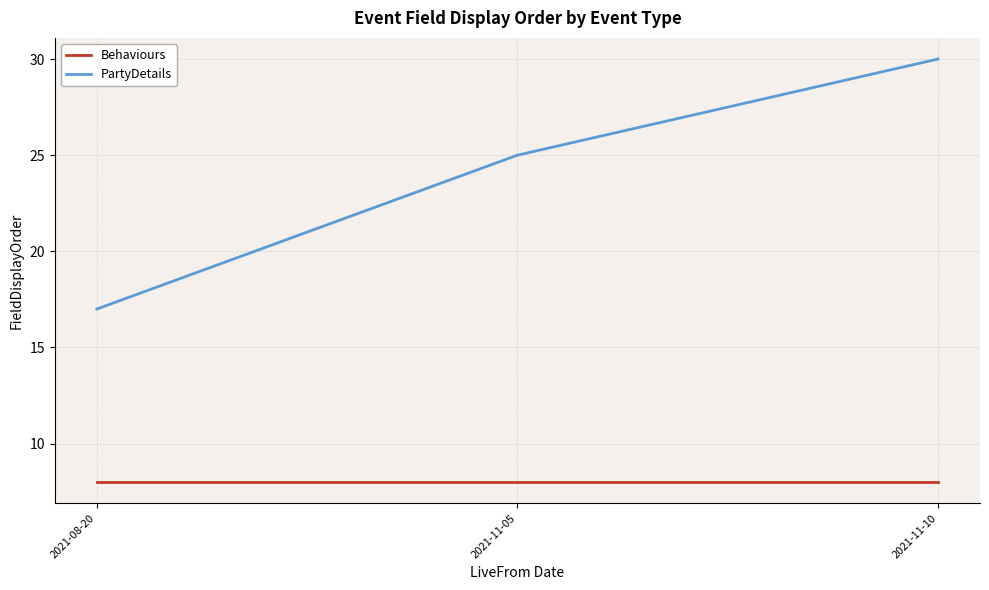

At 2021-11-10, list the series in order from smallest to largest.

Behaviours, PartyDetails